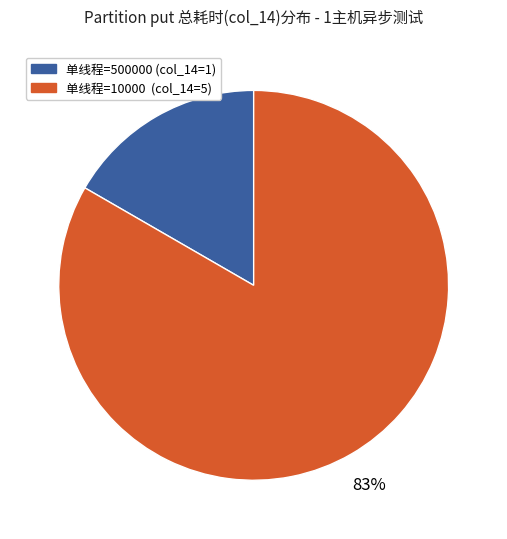

How many slices are in this pie chart?

2